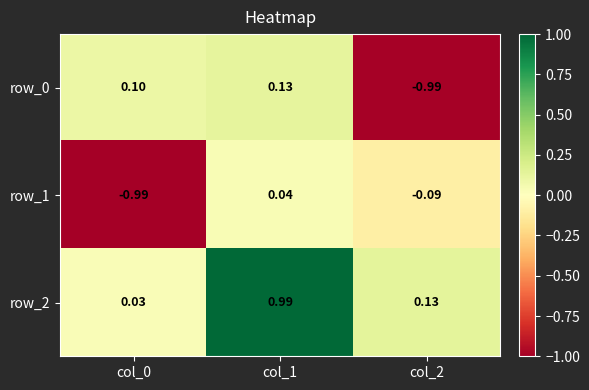

Is the value of row_2 at col_2 greater than the value of row_0 at col_2?

Yes